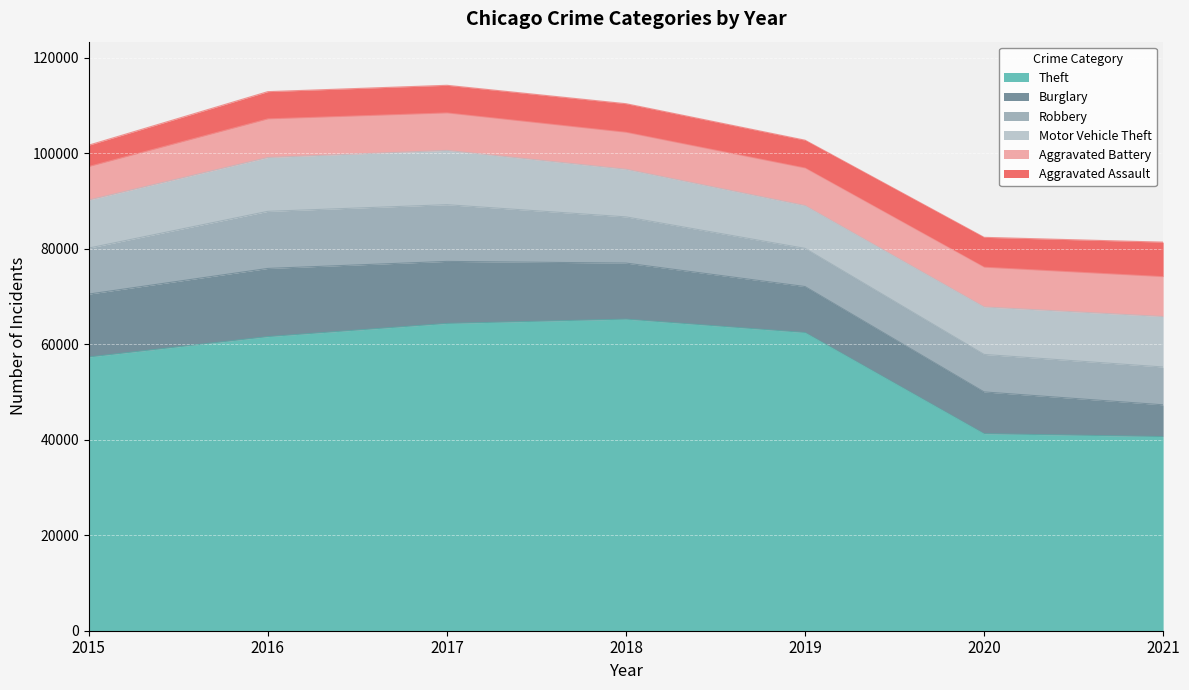

What is the value of the Robbery point at the 4th from the left?

9679